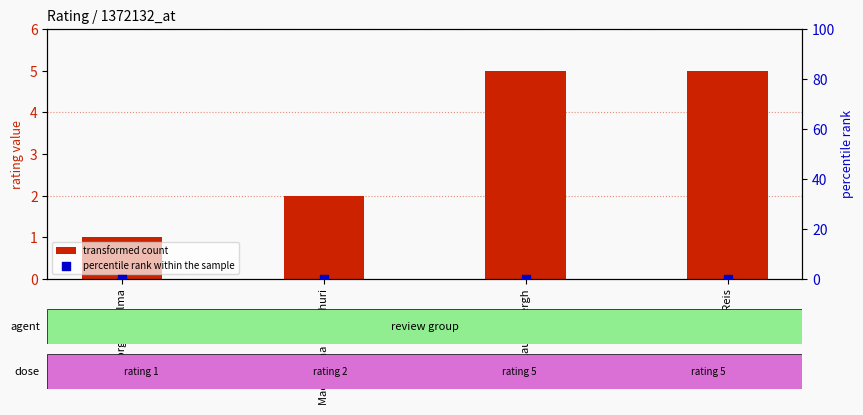

At how many categories does at least one series exceed 2?

2